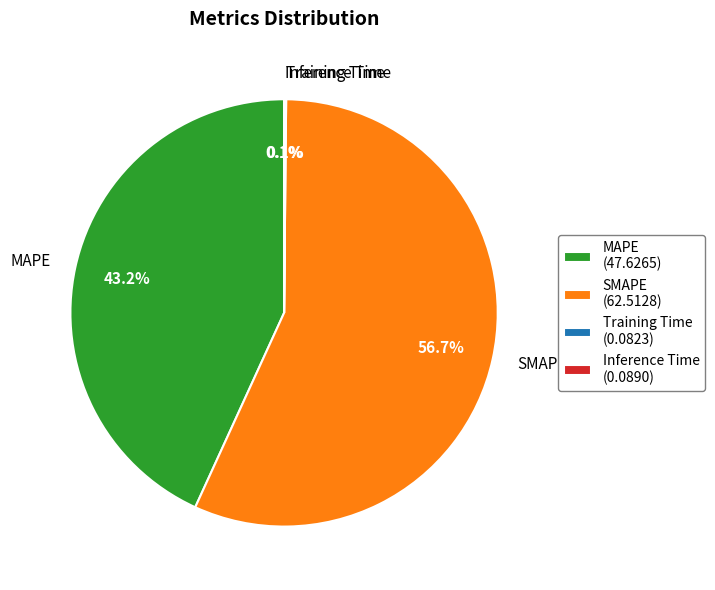

Is it true that SMAPE is 51% of the pie?

False